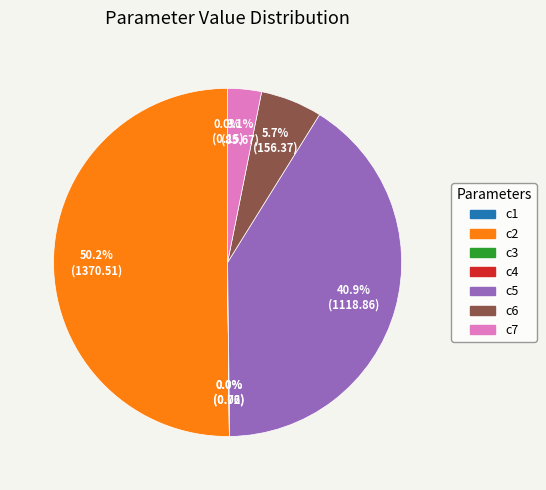

To the nearest percent, what is the difference between the largest and smallest slice percentages?

50%